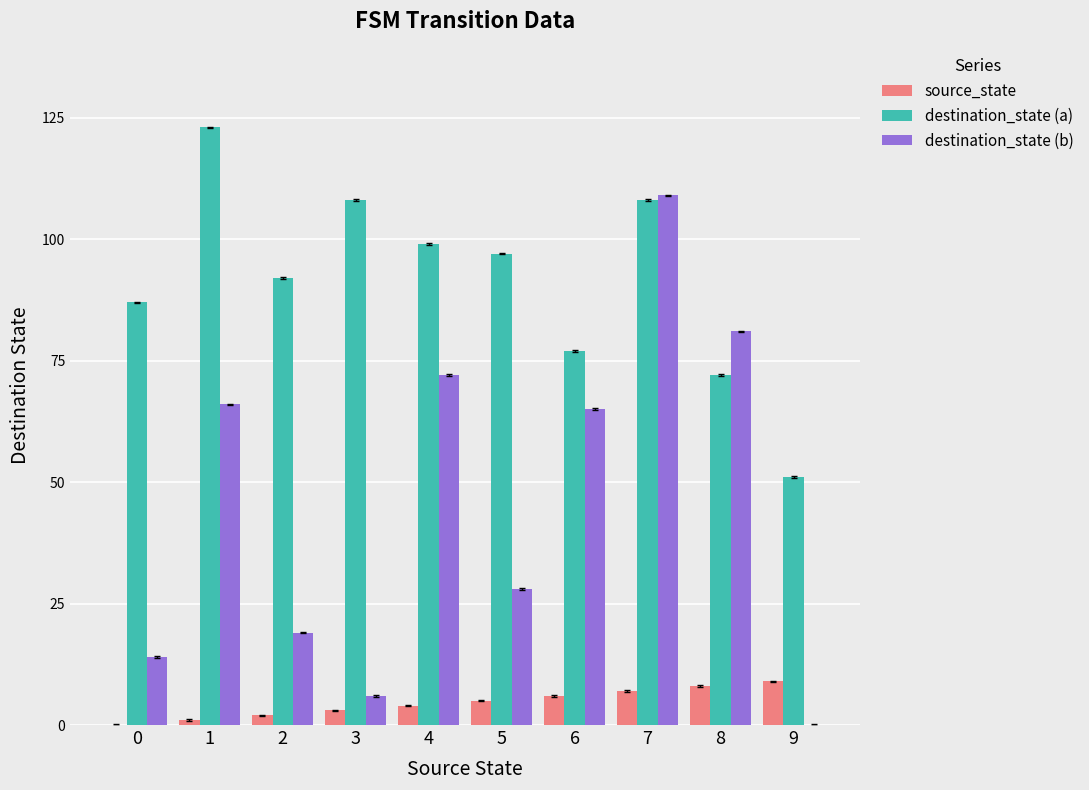

Is it true that destination_state (a) equals 99 at 4?

True